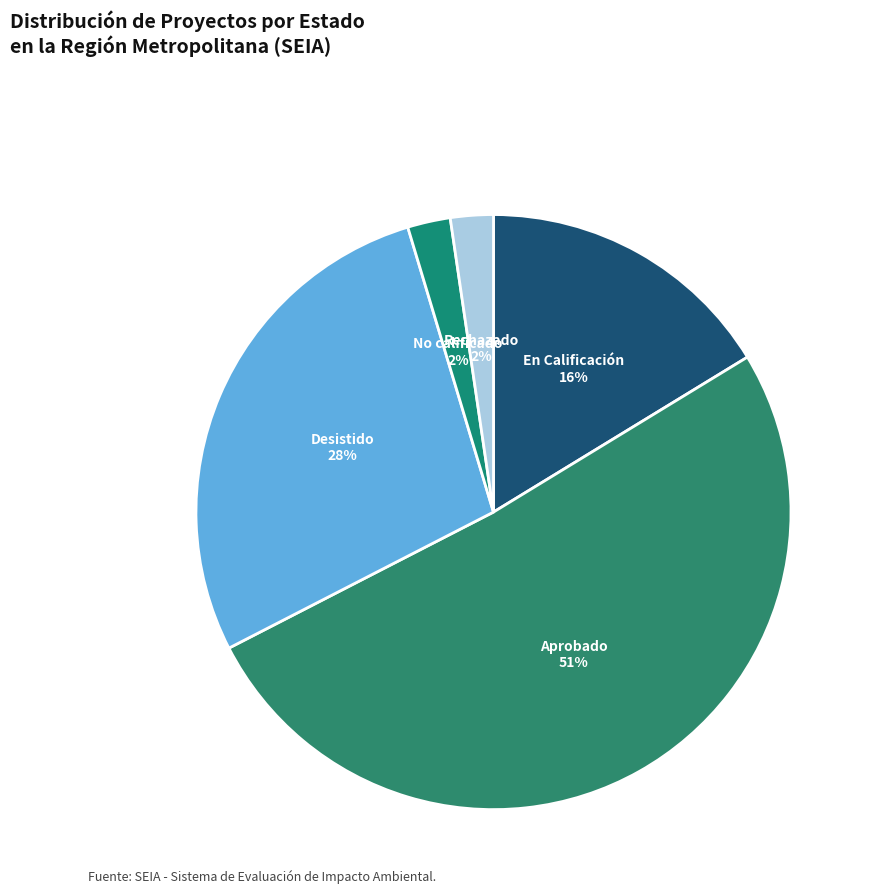

The Rechazado slice represents 16% of the pie. True or false?

False